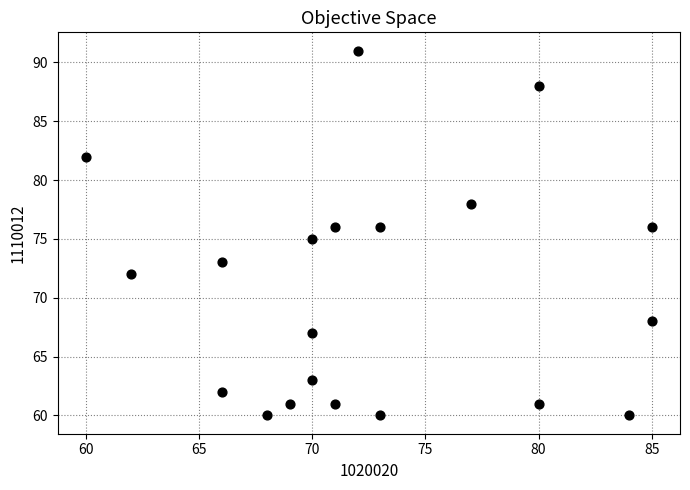

What is the range of X values (max minus min)?

25